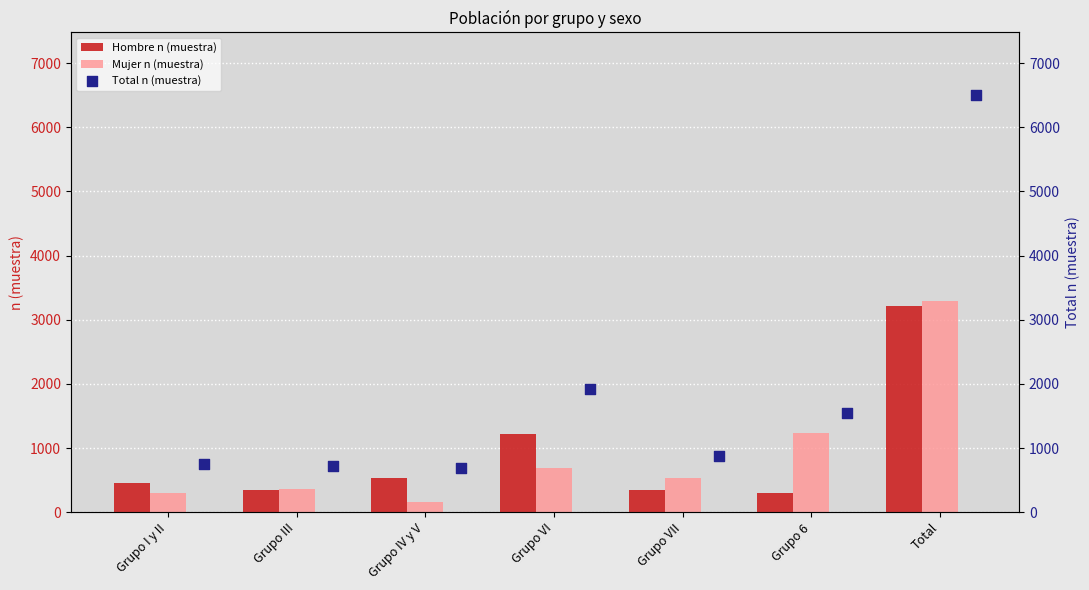

What is the difference between the Mujer n (muestra) values at Grupo VII and Total?

2757